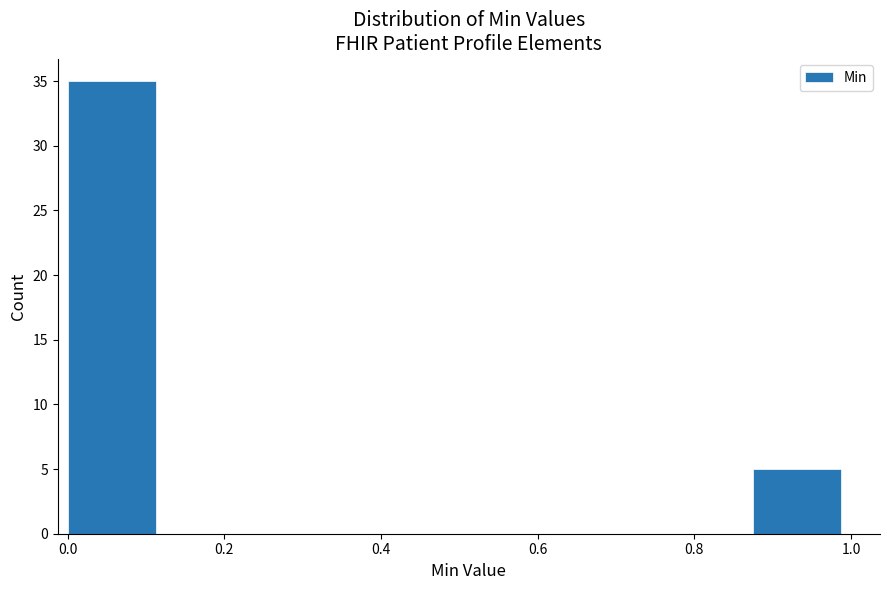

How tall is the bar that spans 0.875 to 1.000 on the x-axis? Neither the bar edges nor the heights are printed on the chart, so give them approximately, as read against the axes.

5